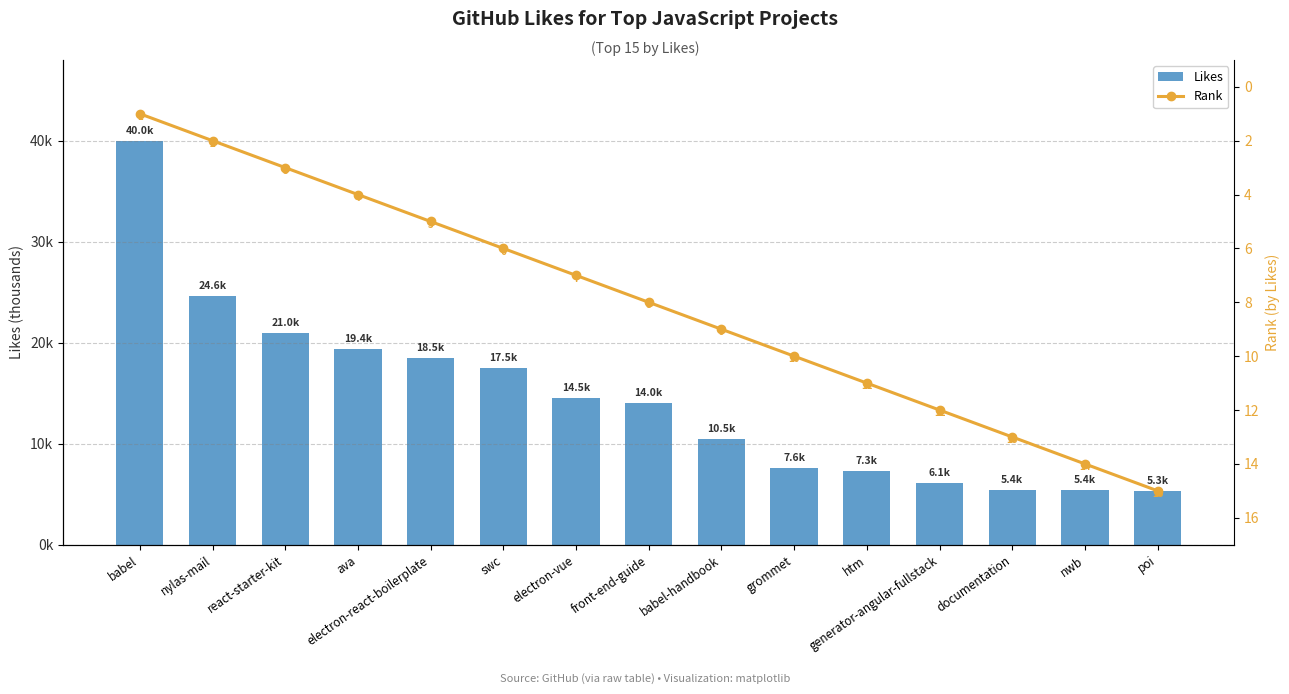

At front-end-guide, list the series in order from largest to smallest.

Likes, Rank